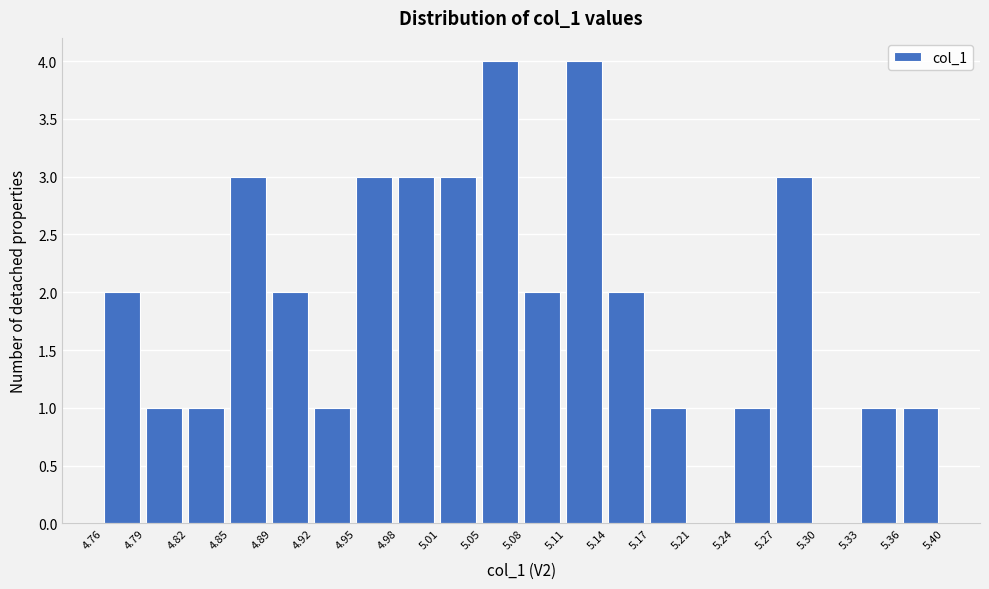

How tall is the bar that spans 5.05 to 5.08 on the x-axis? The values are not printed on the chart, so give them approximately, as read against the axis.

4